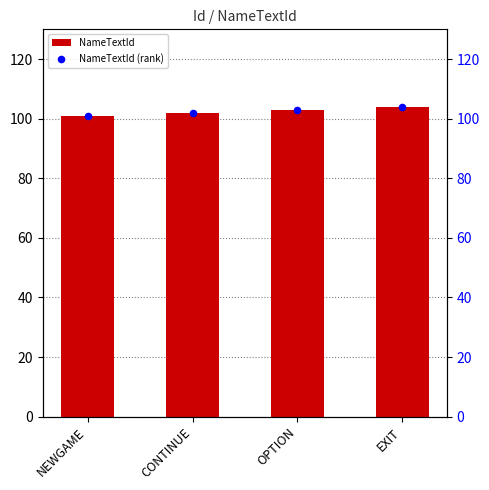

Which series has the widest spread of Y values?

NameTextId